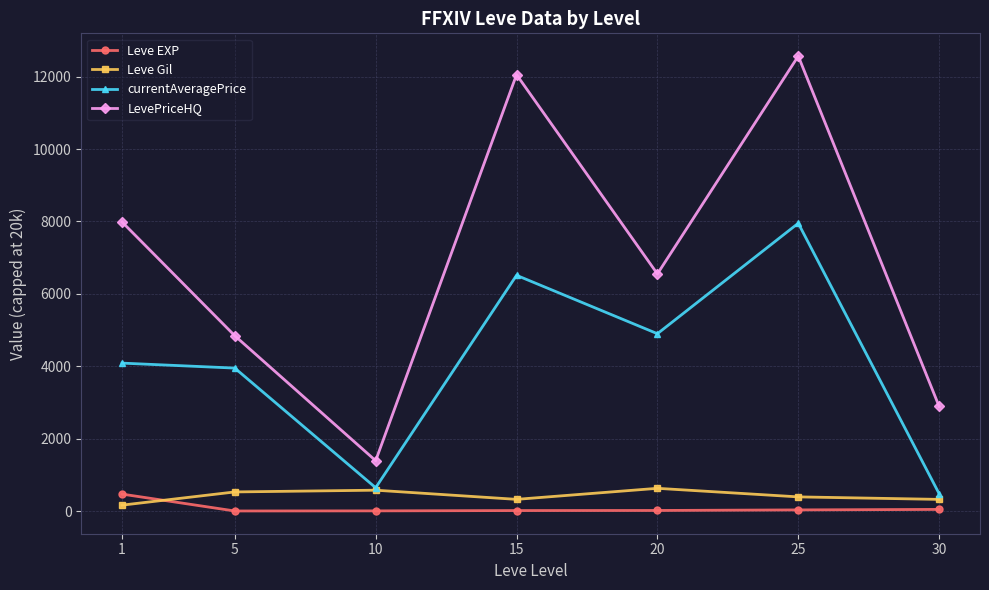

How many data points in Leve EXP are above 16?

4